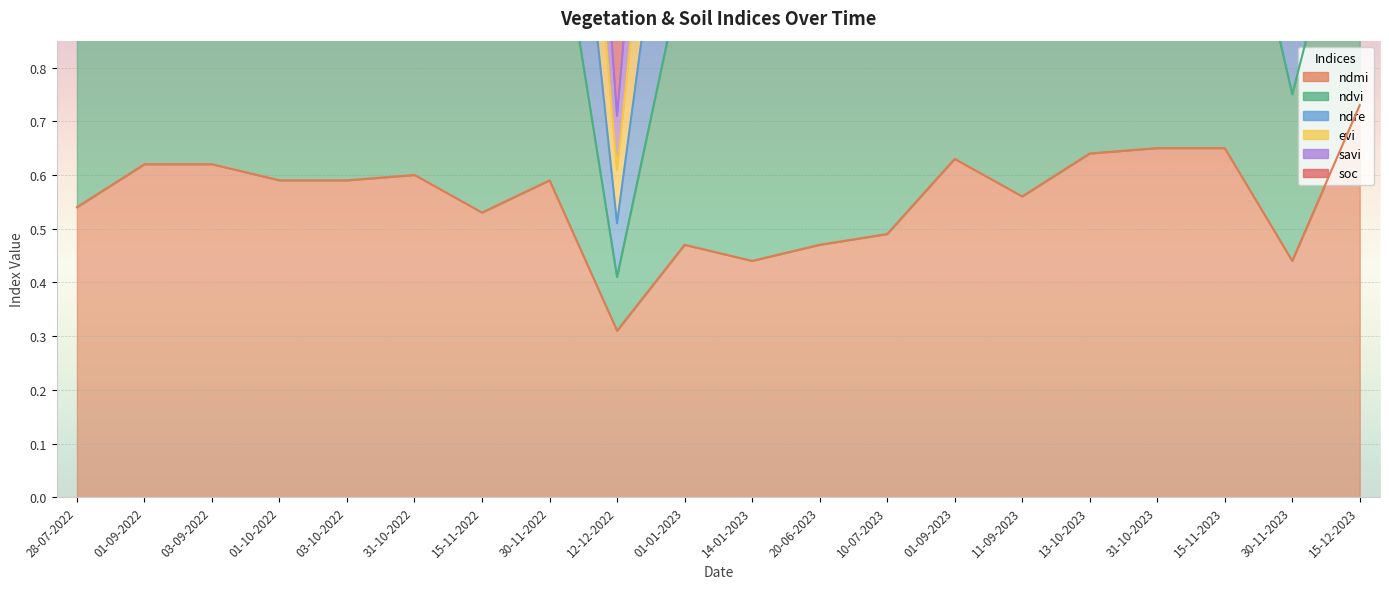

True or false: ndvi has more than 0 points higher than both neighbors.

True